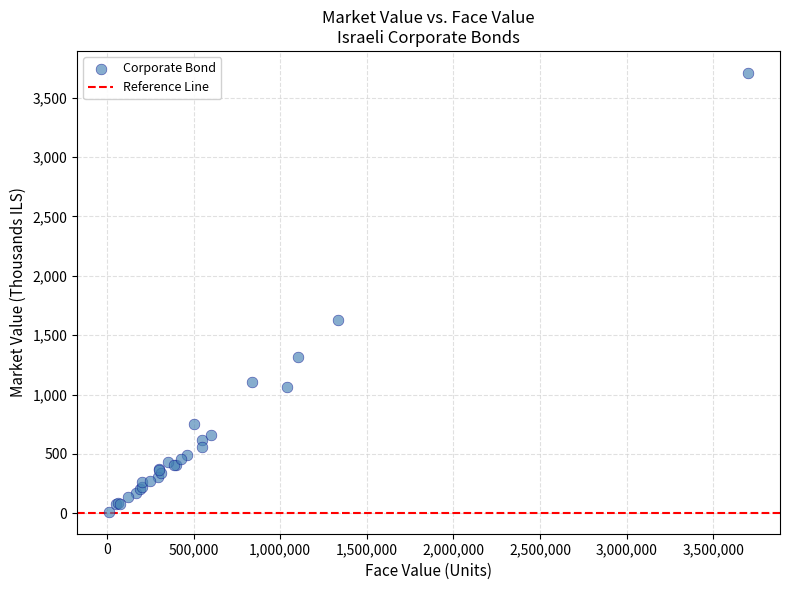

What Y value in the scatter plot is closest to 1860?

1624.0